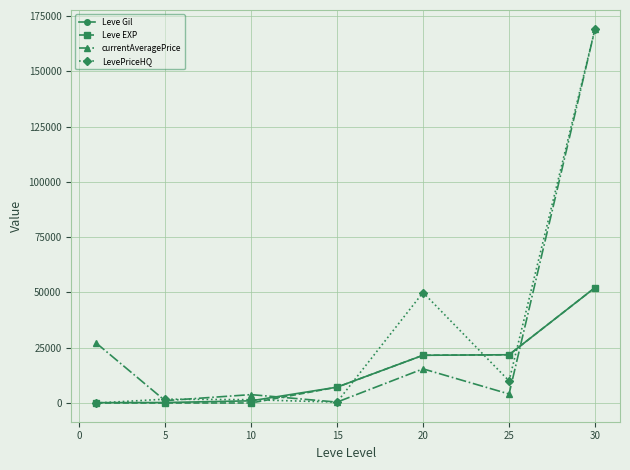

What is the sum of all Leve EXP values?

102835